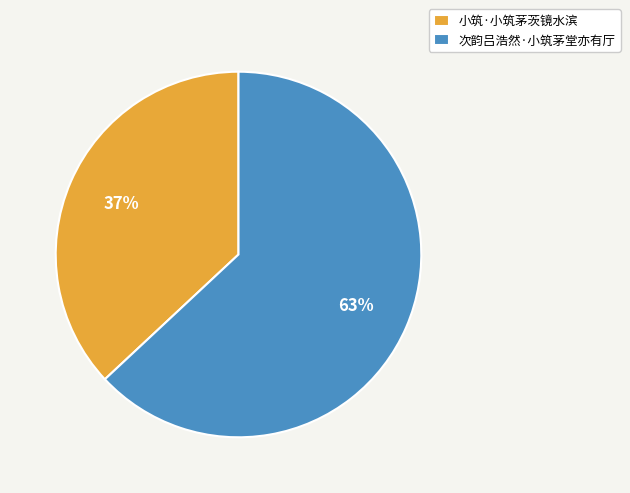

Does any single category account for the majority?

Yes